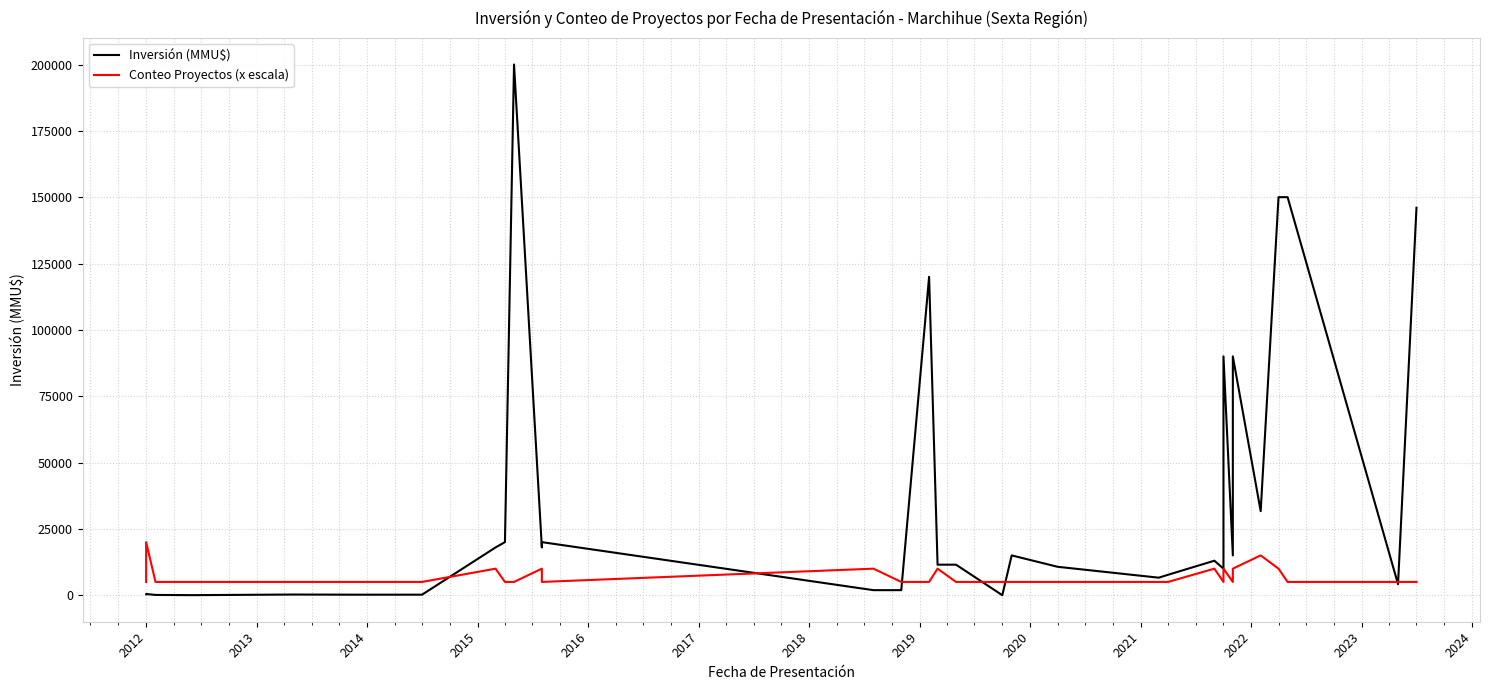

At how many categories does at least one series exceed 17261?

13